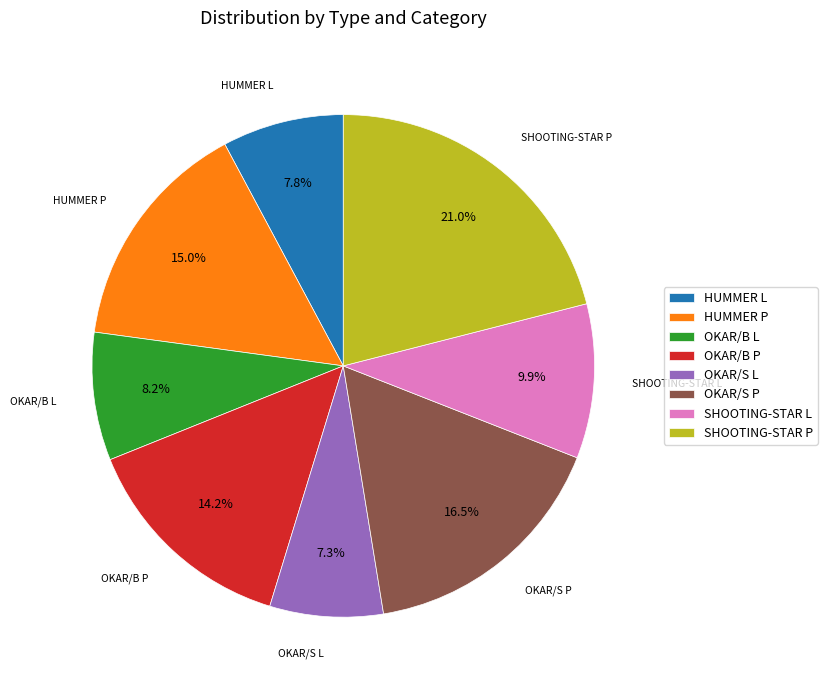

Count the number of slices in the pie.

8